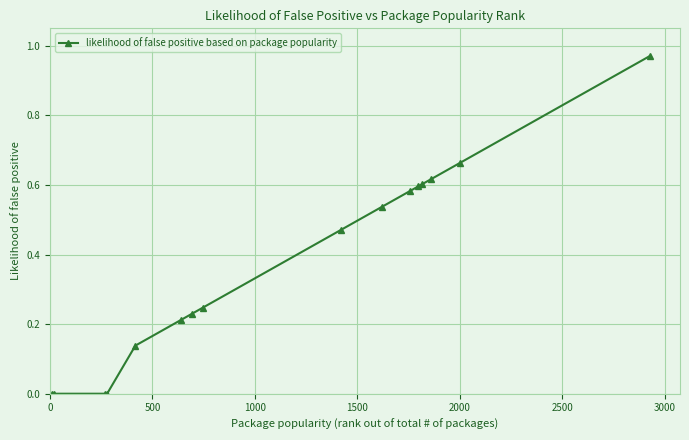

What is the sum of all values?

5.9